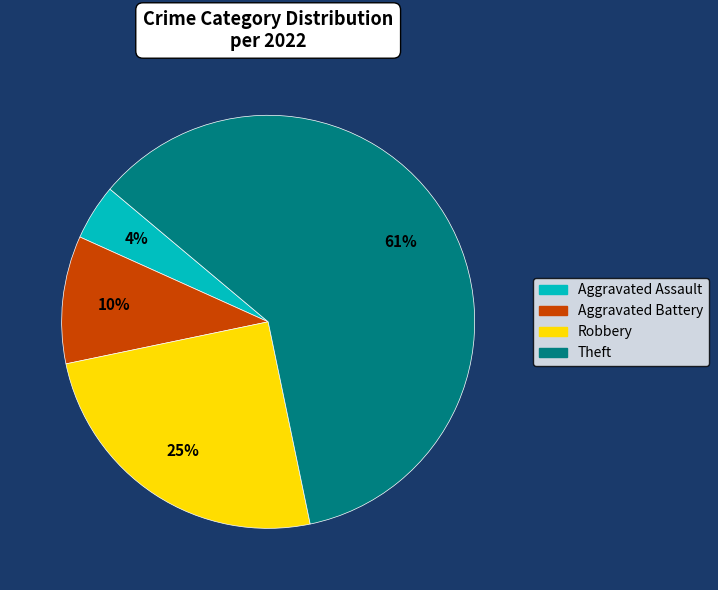

Do Robbery and Aggravated Assault together represent more than half of the pie?

No